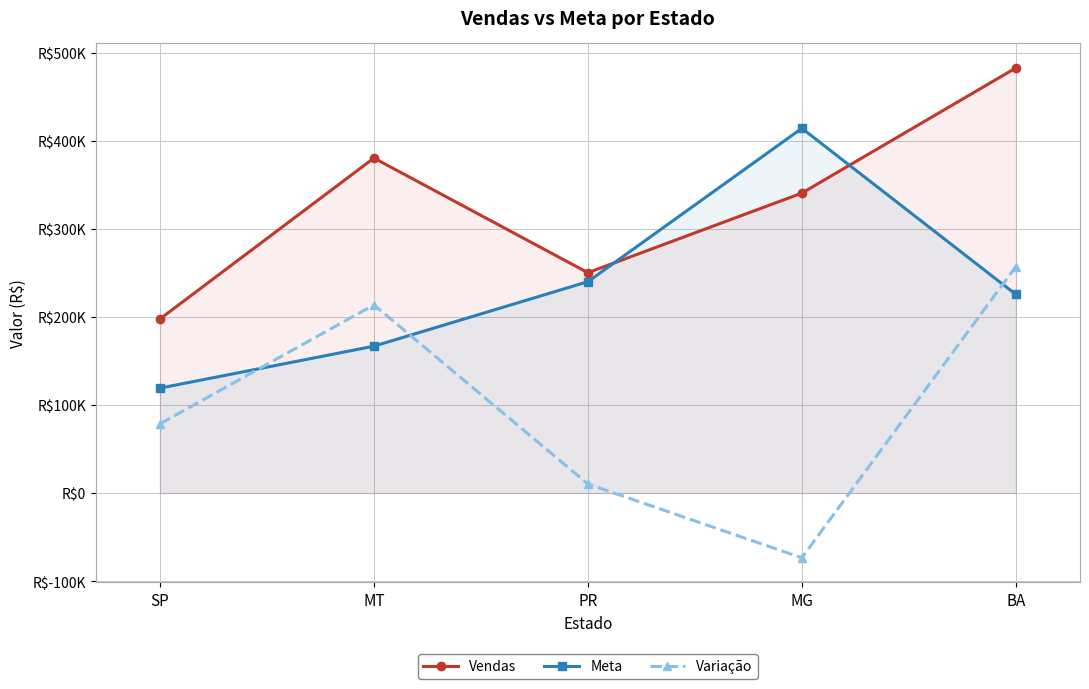

Rank the categories by Meta value from highest to lowest.

MG, PR, BA, MT, SP